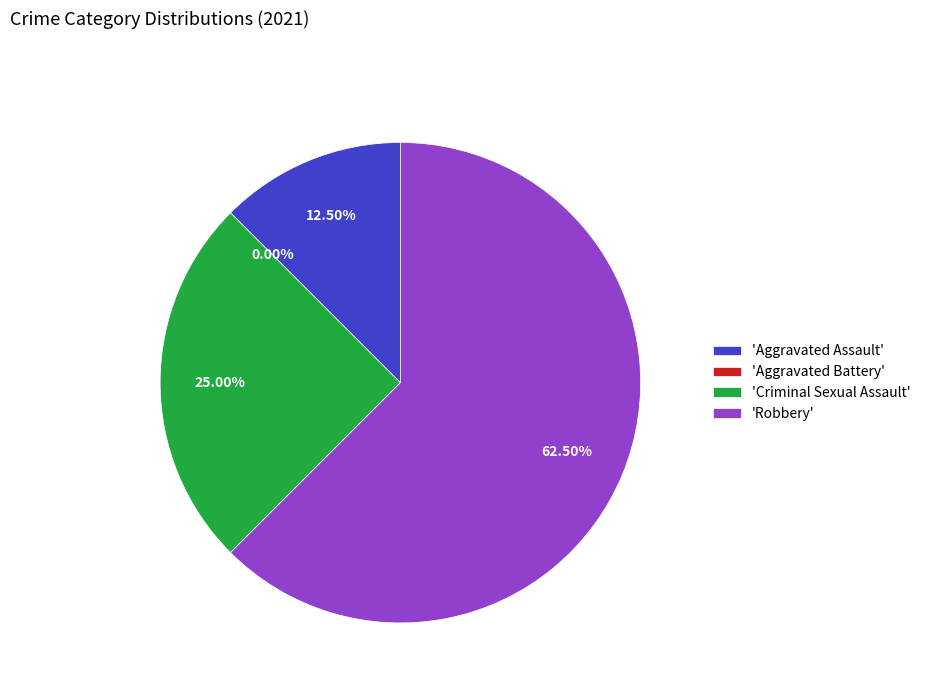

What is the change in value from Aggravated Assault to Criminal Sexual Assault?

+1